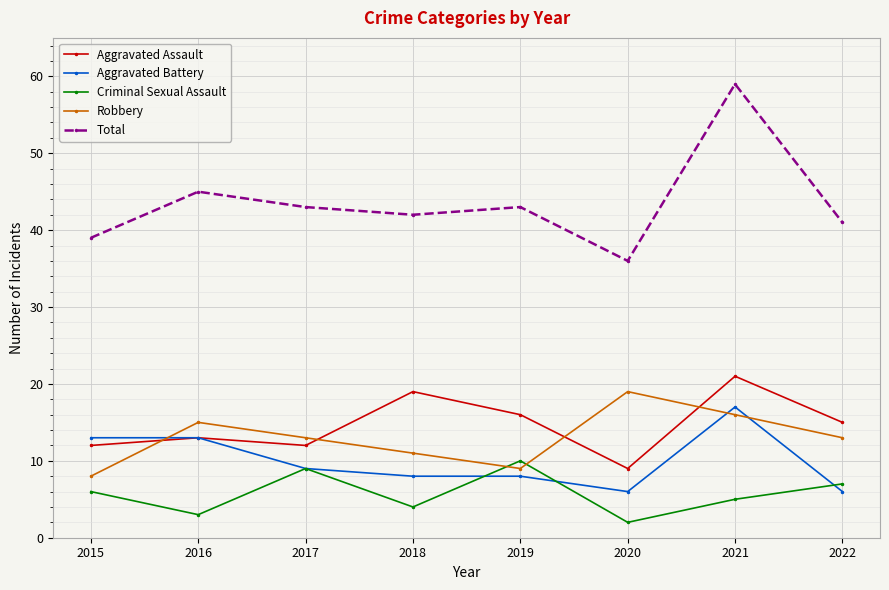

True or false: Aggravated Assault and Criminal Sexual Assault intersect in this chart.

False